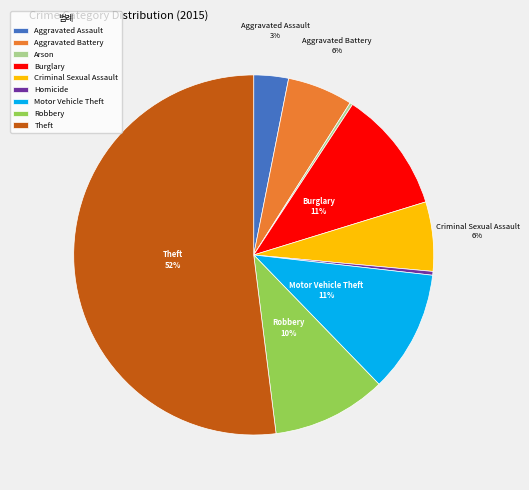

Is it true that Burglary is 11% of the pie?

True